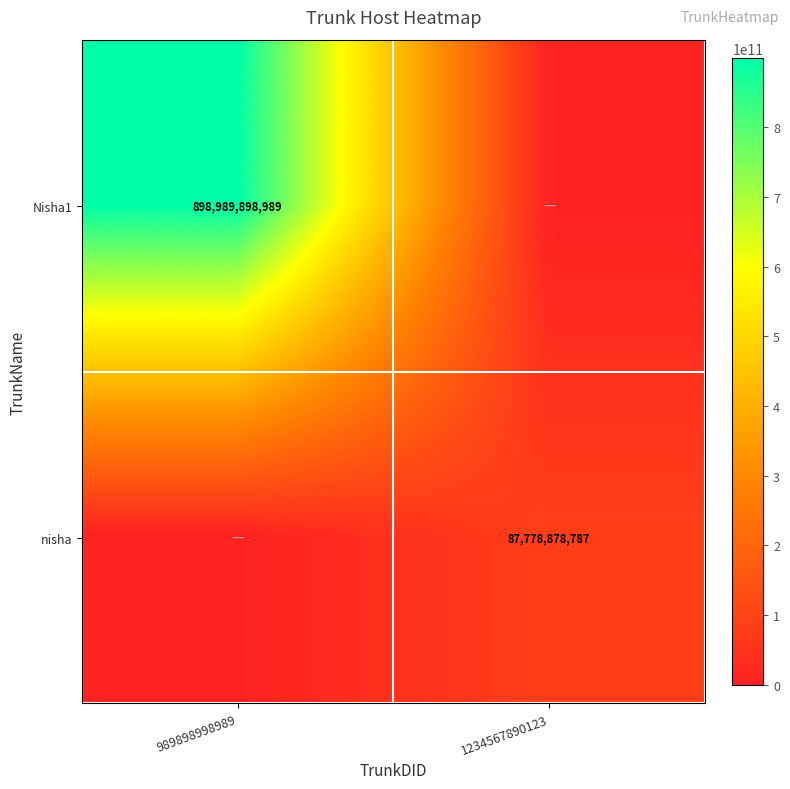

The value of nisha at 1234567890123 is 87778878787. True or false?

True